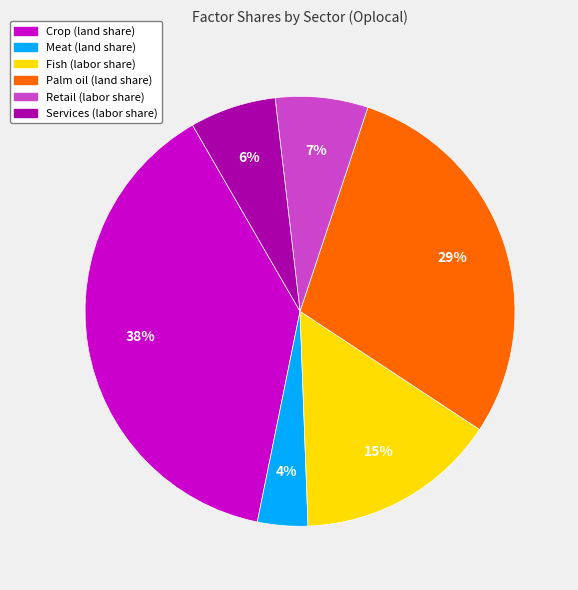

Count the number of slices in the pie.

6